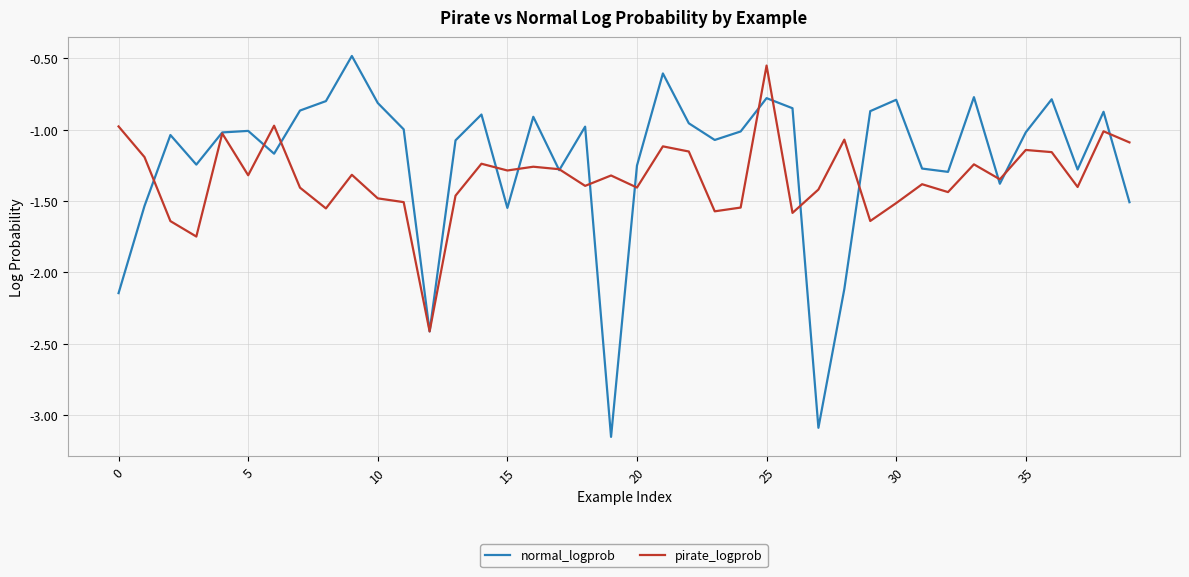

What is the difference between the maximum and minimum values in the normal_logprob series?

2.7